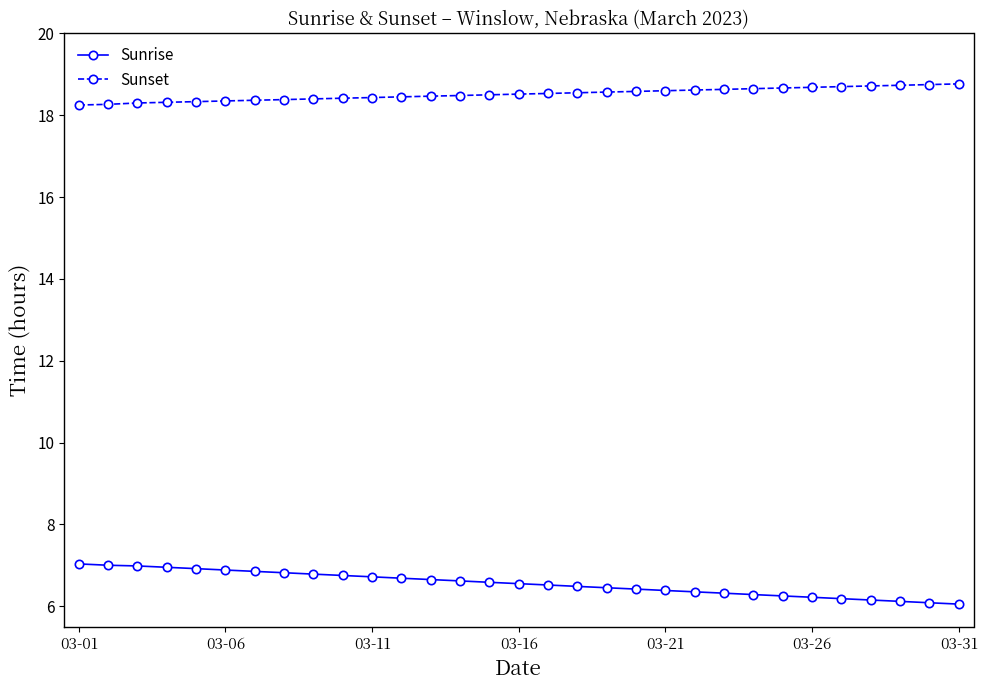

Which series has the largest total across all categories?

Sunset